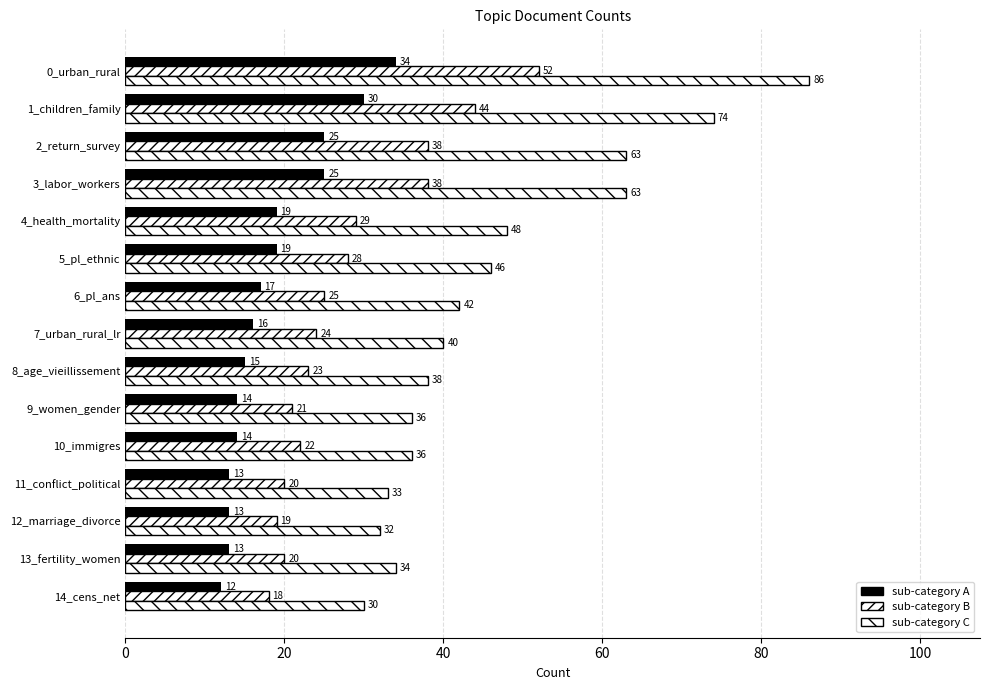

How many categories are shown in the chart?

15